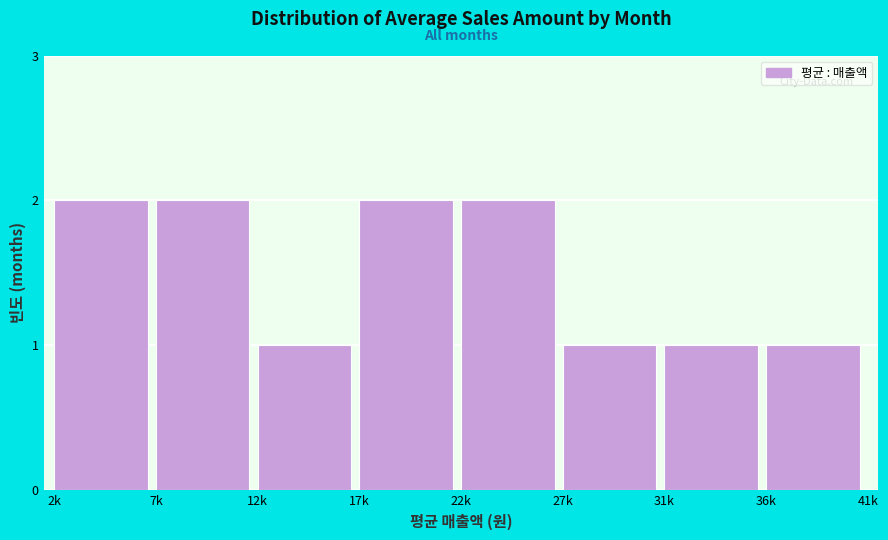

Reading right to left, extract all data points from this chart.

1	1	1	2	2	1	2	2